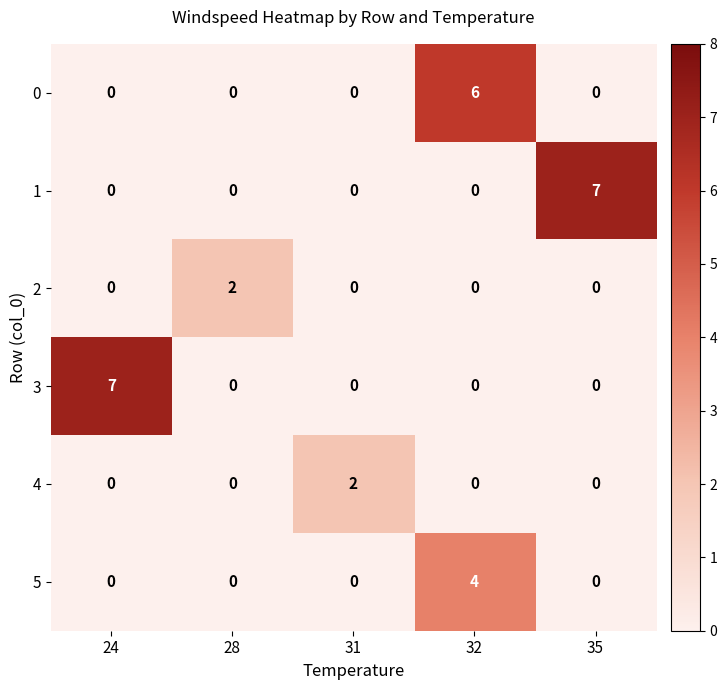

What is the greatest value displayed?

7